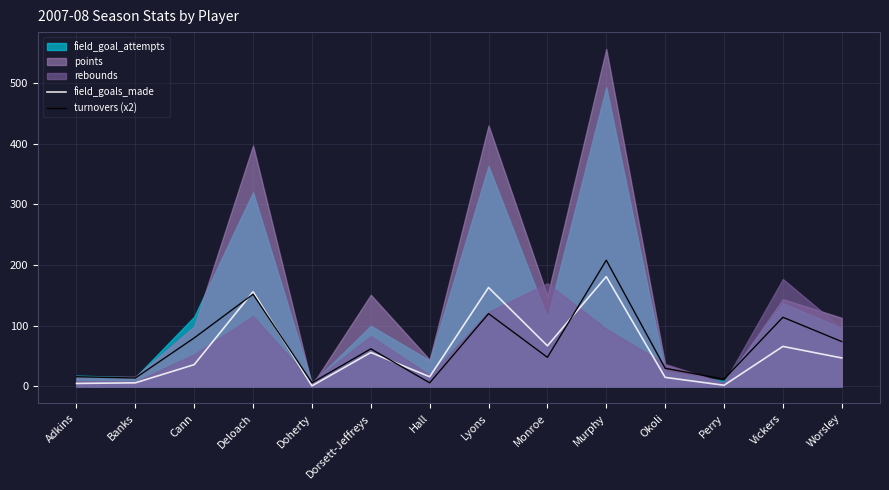

How many intersections are there between field_goals_made and turnovers (x2)?

4